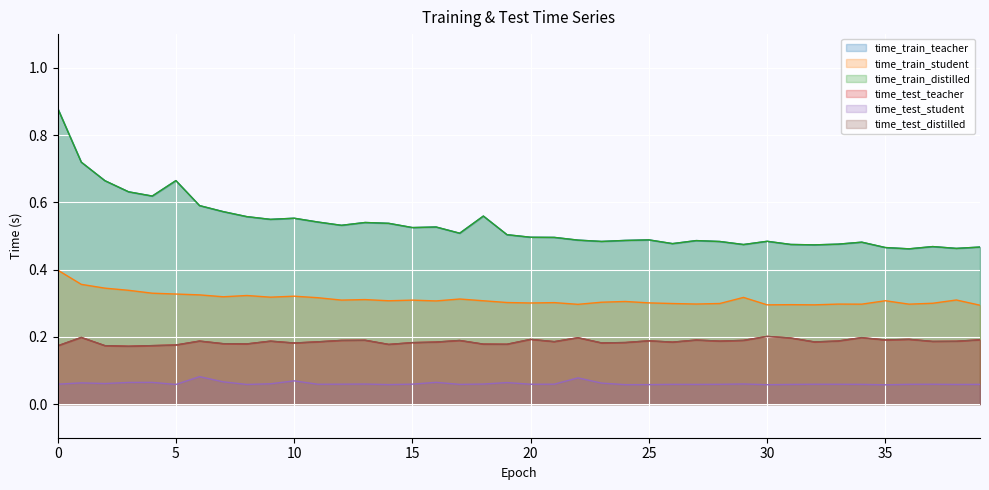

Reading left to right, list all the values displayed in this chart.

time_train_teacher: 0=0.9	1=0.7	2=0.7	3=0.6	4=0.6	5=0.7	6=0.6	7=0.6	8=0.6	9=0.5	10=0.6	11=0.5	12=0.5	13=0.5	14=0.5	15=0.5	16=0.5	17=0.5	18=0.6	19=0.5	20=0.5	21=0.5	22=0.5	23=0.5	24=0.5	25=0.5	26=0.5	27=0.5	28=0.5	29=0.5	30=0.5	31=0.5	32=0.5	33=0.5	34=0.5	35=0.5	36=0.5	37=0.5	38=0.5	39=0.5
time_train_student: 0=0.4	1=0.4	2=0.3	3=0.3	4=0.3	5=0.3	6=0.3	7=0.3	8=0.3	9=0.3	10=0.3	11=0.3	12=0.3	13=0.3	14=0.3	15=0.3	16=0.3	17=0.3	18=0.3	19=0.3	20=0.3	21=0.3	22=0.3	23=0.3	24=0.3	25=0.3	26=0.3	27=0.3	28=0.3	29=0.3	30=0.3	31=0.3	32=0.3	33=0.3	34=0.3	35=0.3	36=0.3	37=0.3	38=0.3	39=0.3
time_train_distilled: 0=0.9	1=0.7	2=0.7	3=0.6	4=0.6	5=0.7	6=0.6	7=0.6	8=0.6	9=0.5	10=0.6	11=0.5	12=0.5	13=0.5	14=0.5	15=0.5	16=0.5	17=0.5	18=0.6	19=0.5	20=0.5	21=0.5	22=0.5	23=0.5	24=0.5	25=0.5	26=0.5	27=0.5	28=0.5	29=0.5	30=0.5	31=0.5	32=0.5	33=0.5	34=0.5	35=0.5	36=0.5	37=0.5	38=0.5	39=0.5
time_test_teacher: 0=0.2	1=0.2	2=0.2	3=0.2	4=0.2	5=0.2	6=0.2	7=0.2	8=0.2	9=0.2	10=0.2	11=0.2	12=0.2	13=0.2	14=0.2	15=0.2	16=0.2	17=0.2	18=0.2	19=0.2	20=0.2	21=0.2	22=0.2	23=0.2	24=0.2	25=0.2	26=0.2	27=0.2	28=0.2	29=0.2	30=0.2	31=0.2	32=0.2	33=0.2	34=0.2	35=0.2	36=0.2	37=0.2	38=0.2	39=0.2
time_test_student: 0=0.1	1=0.1	2=0.1	3=0.1	4=0.1	5=0.1	6=0.1	7=0.1	8=0.1	9=0.1	10=0.1	11=0.1	12=0.1	13=0.1	14=0.1	15=0.1	16=0.1	17=0.1	18=0.1	19=0.1	20=0.1	21=0.1	22=0.1	23=0.1	24=0.1	25=0.1	26=0.1	27=0.1	28=0.1	29=0.1	30=0.1	31=0.1	32=0.1	33=0.1	34=0.1	35=0.1	36=0.1	37=0.1	38=0.1	39=0.1
time_test_distilled: 0=0.2	1=0.2	2=0.2	3=0.2	4=0.2	5=0.2	6=0.2	7=0.2	8=0.2	9=0.2	10=0.2	11=0.2	12=0.2	13=0.2	14=0.2	15=0.2	16=0.2	17=0.2	18=0.2	19=0.2	20=0.2	21=0.2	22=0.2	23=0.2	24=0.2	25=0.2	26=0.2	27=0.2	28=0.2	29=0.2	30=0.2	31=0.2	32=0.2	33=0.2	34=0.2	35=0.2	36=0.2	37=0.2	38=0.2	39=0.2